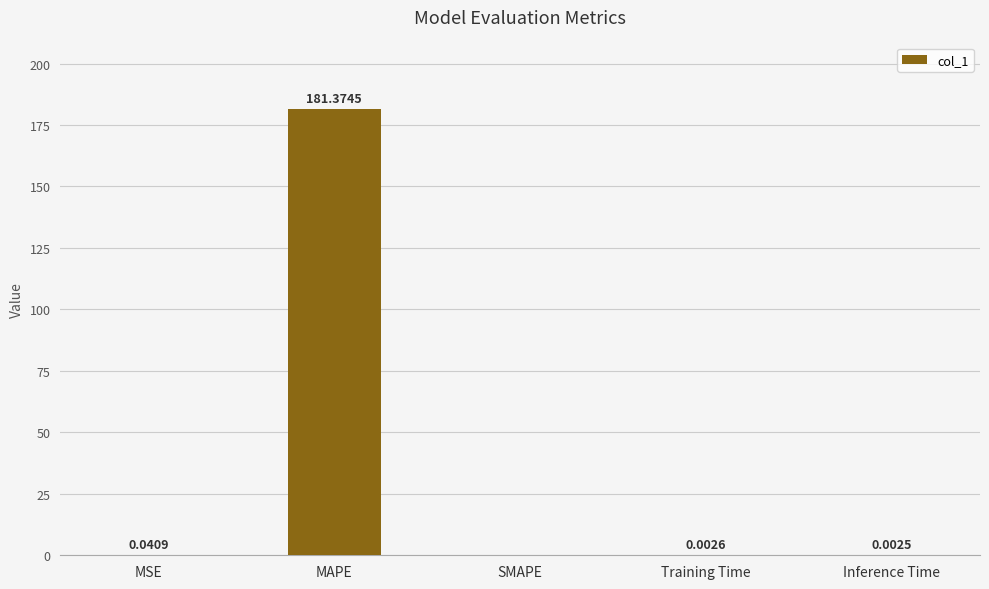

At which label is the value closest to 90?

MSE